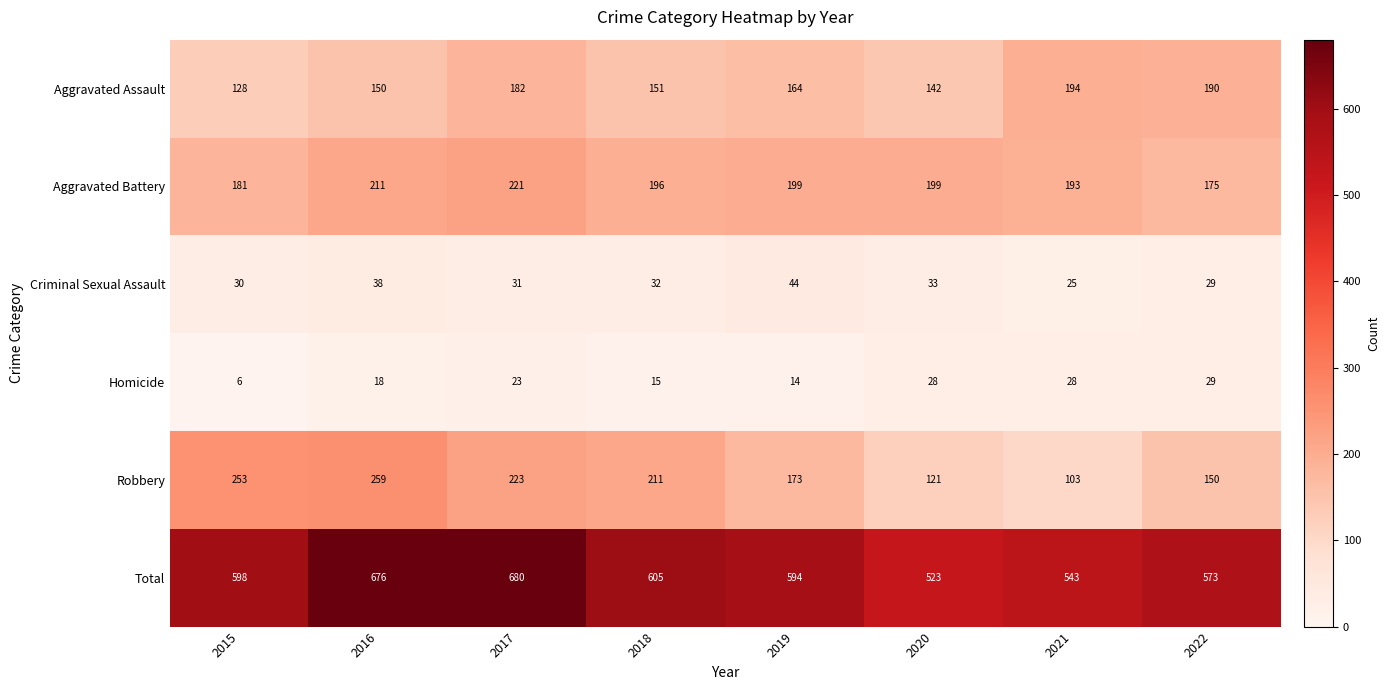

What is the smallest value displayed?

6